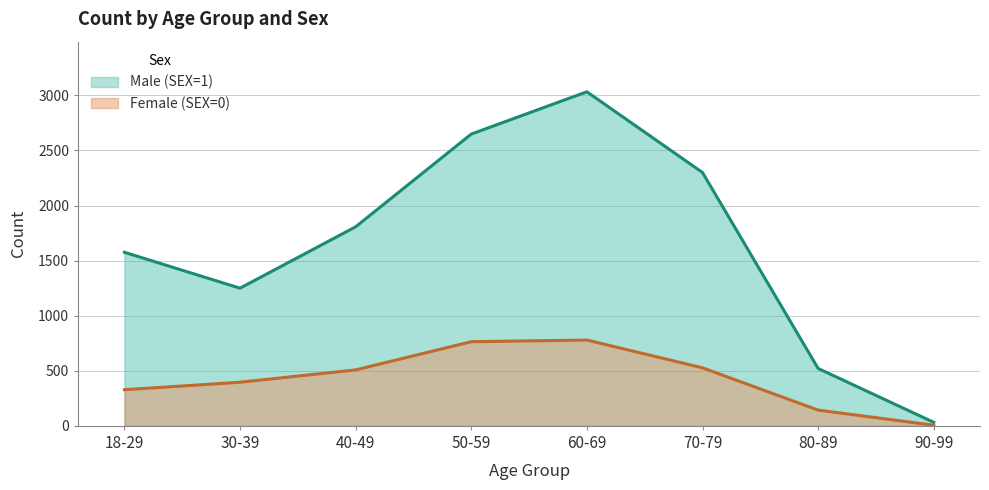

How many interior local valleys does the Male (SEX=1) series have?

1